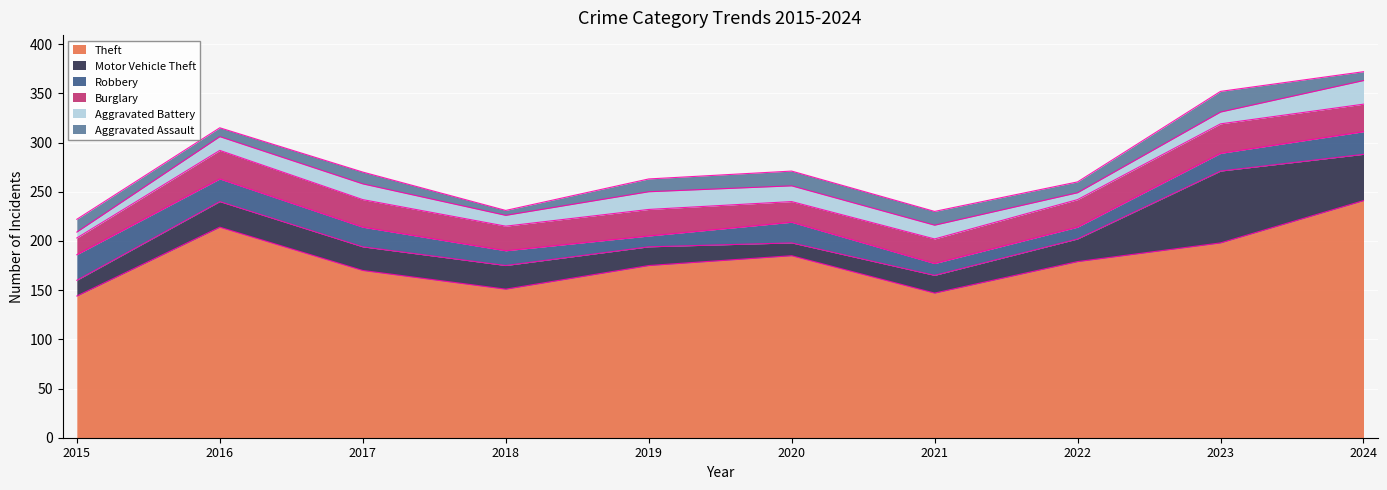

At which category is the sum across all series the highest?

2024